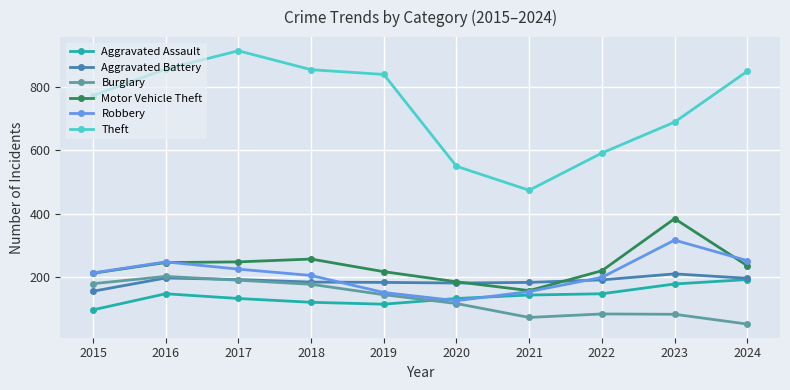

What is the approximate value of Robbery at 2023, to the nearest 10?

320